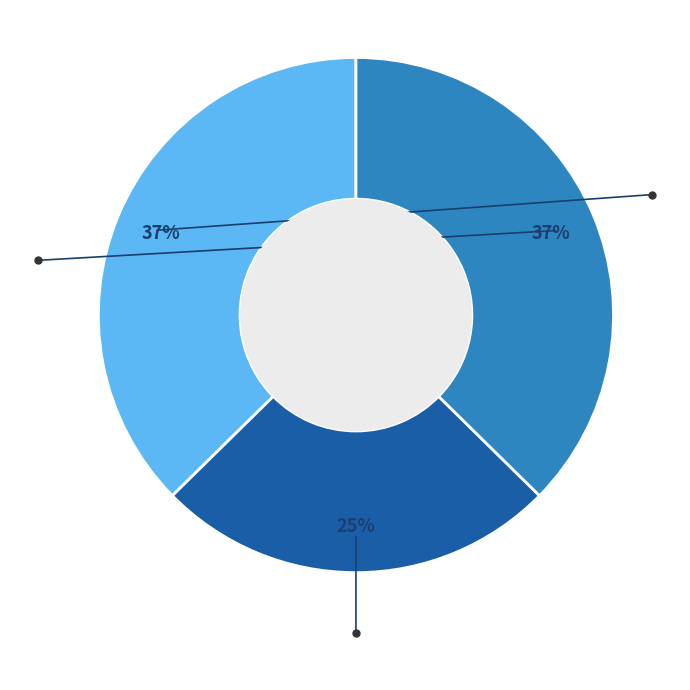

Is there a majority slice in this chart?

No